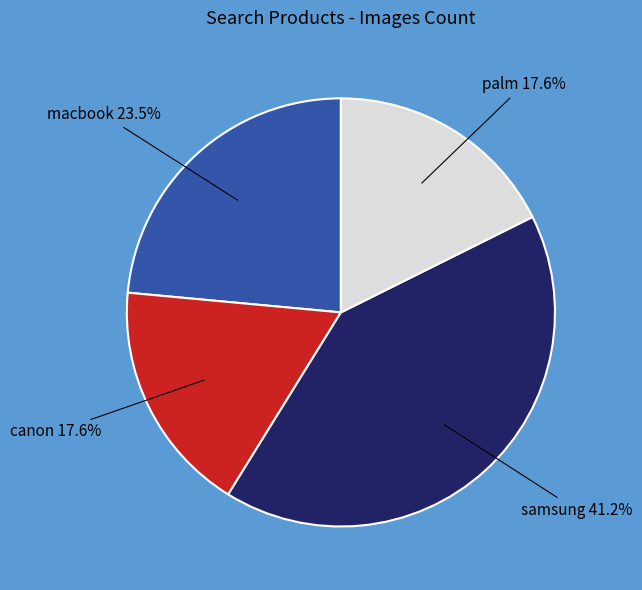

Does any single category account for the majority?

No